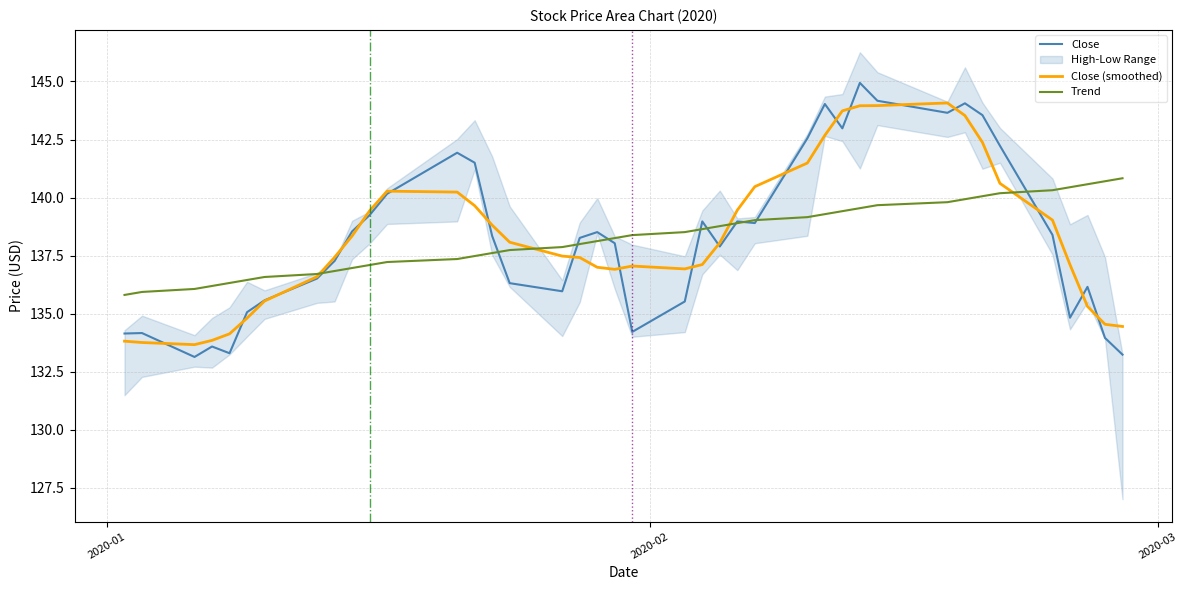

What is the highest value of the Close series?

144.9